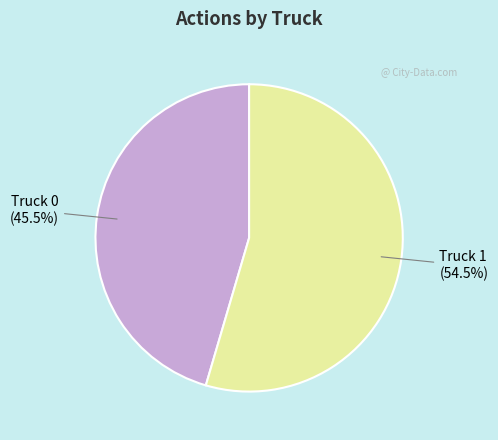

Is there any slice that represents more than half of the pie?

Yes